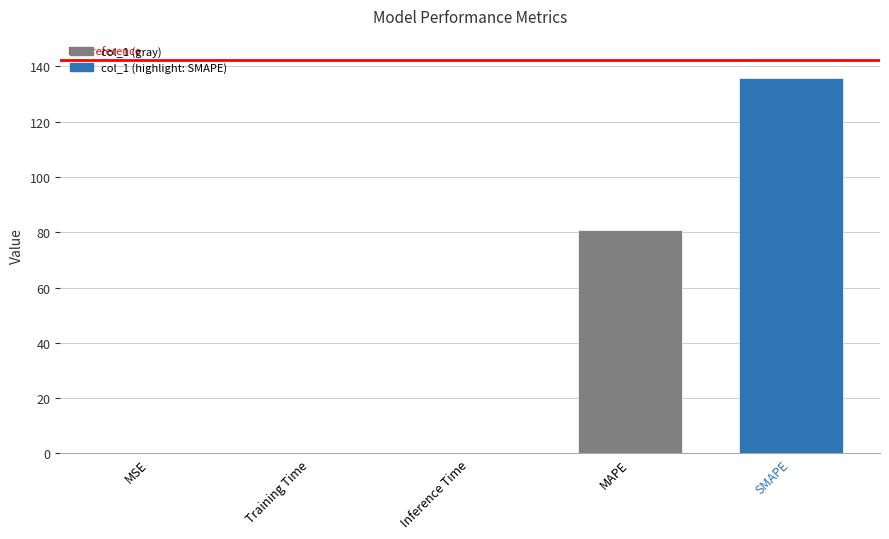

True or false: the data shows 0.2 at Training Time.

True